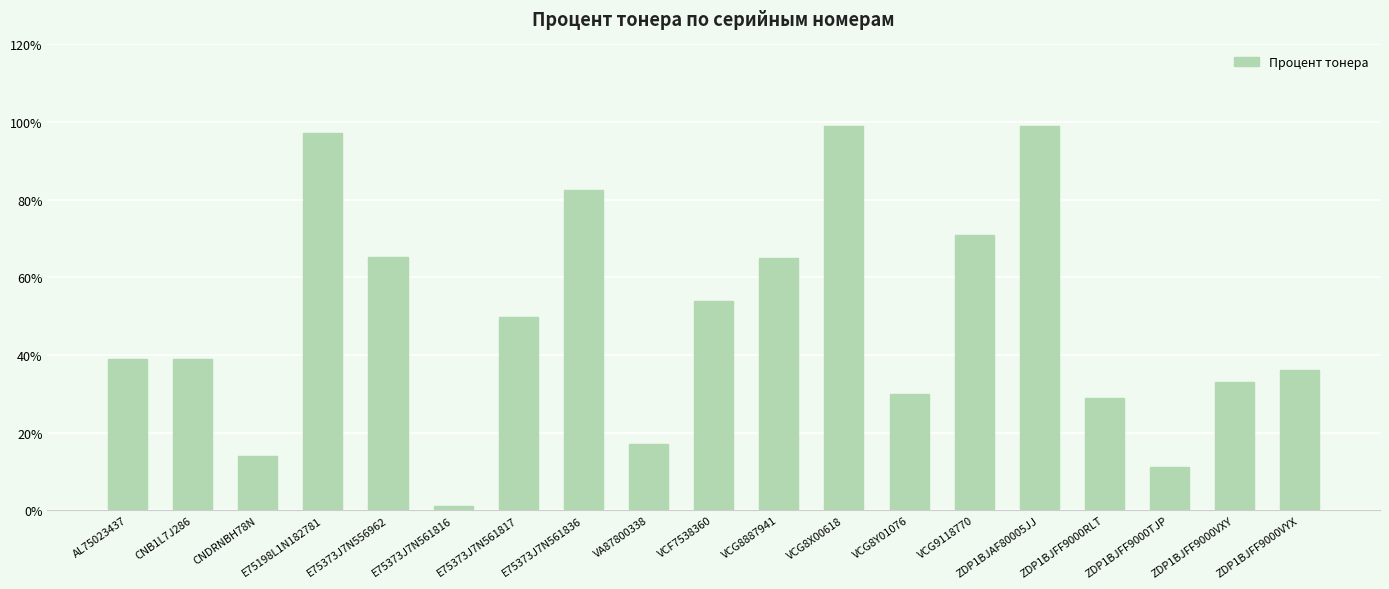

Are the bars horizontal?

No